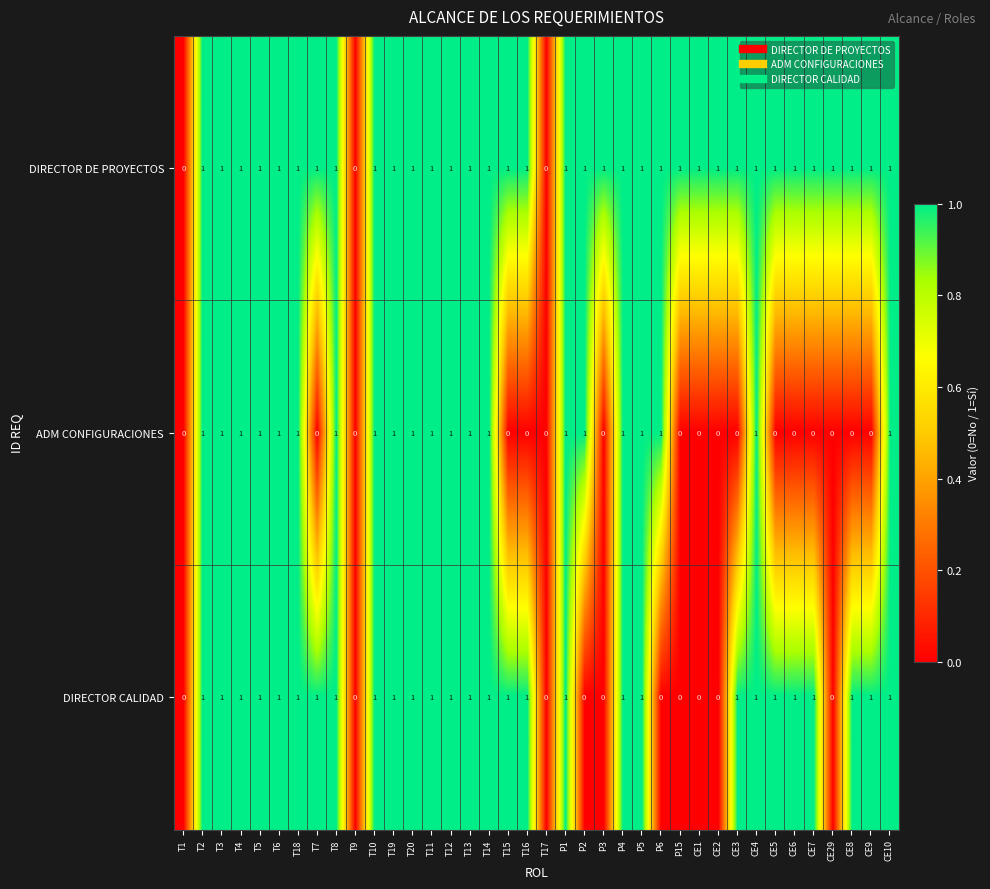

What is the sum of all ADM CONFIGURACIONES values?

21